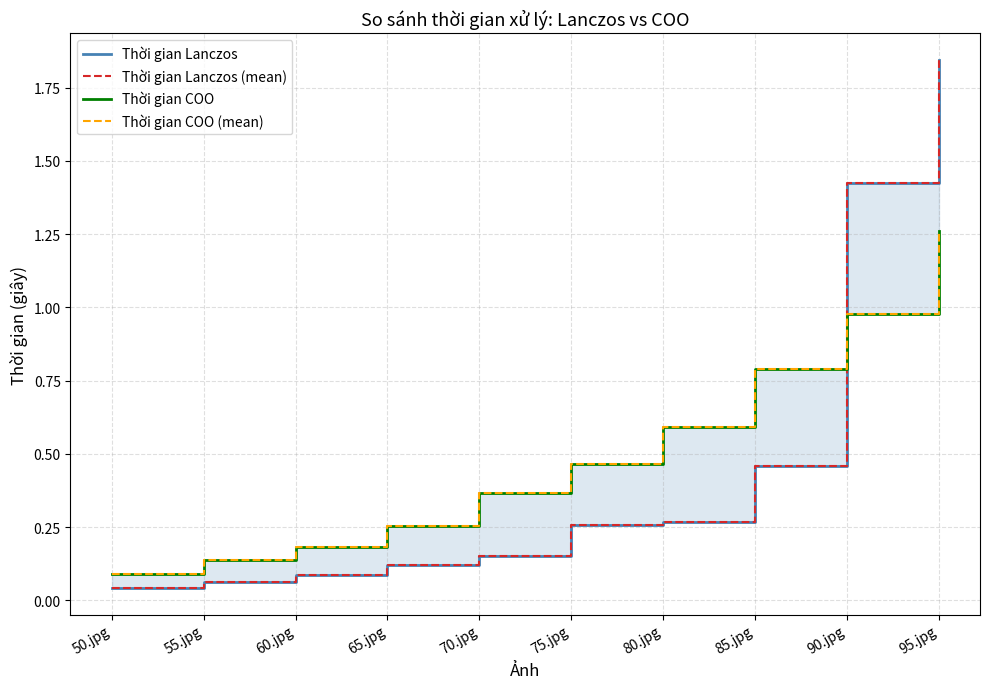

Rank the series at 60.jpg from highest to lowest value.

Thời gian COO, Thời gian COO (mean), Thời gian Lanczos, Thời gian Lanczos (mean)